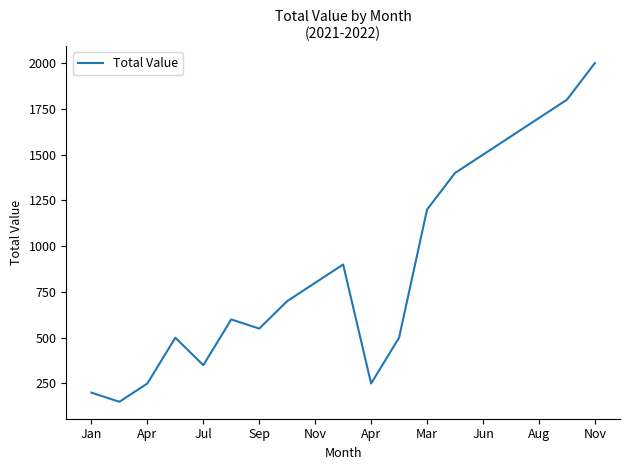

What is the minimum value shown in the chart?

150.0